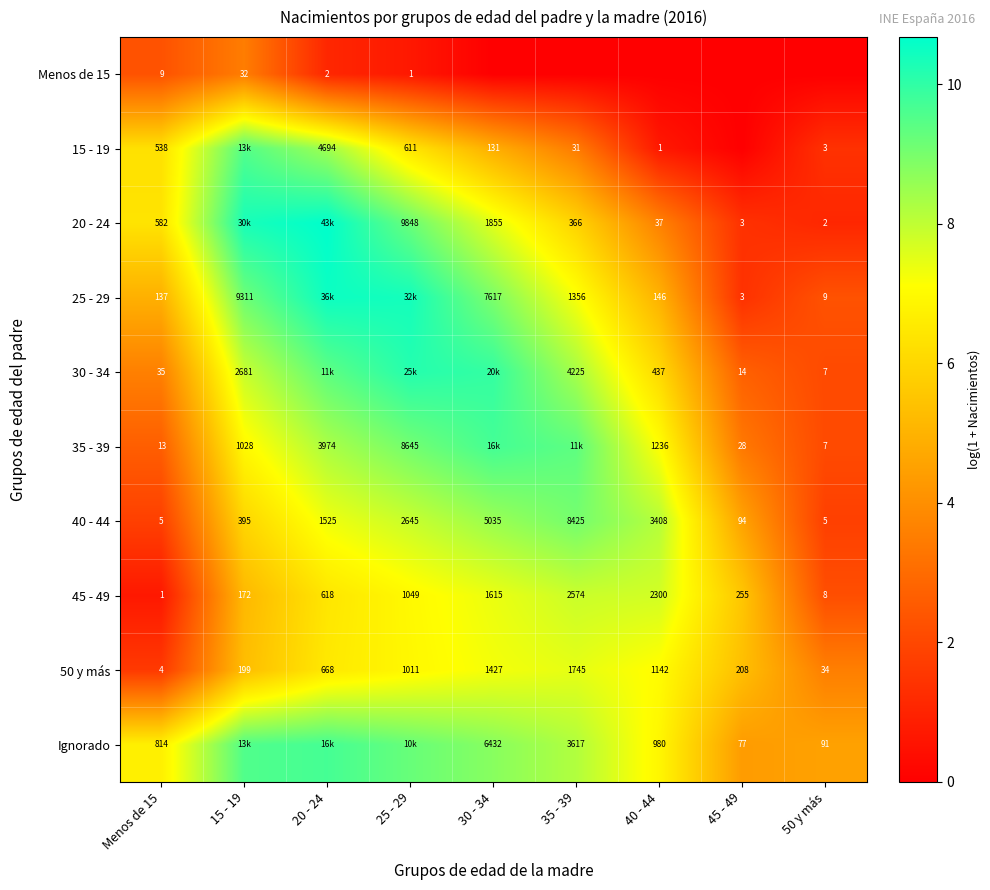

At which category is the sum across all series the highest?

20 - 24